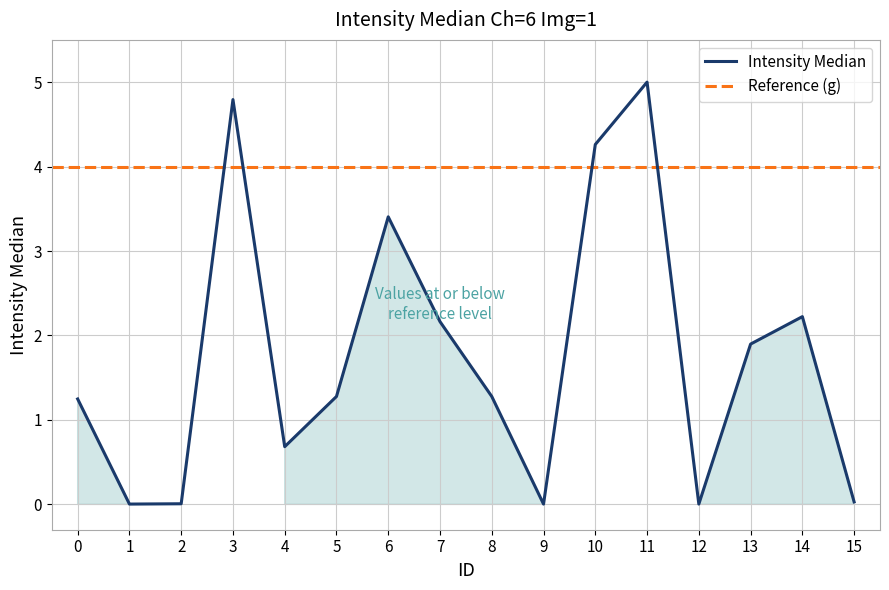

True or false: the data shows 4.3 at 10.

True